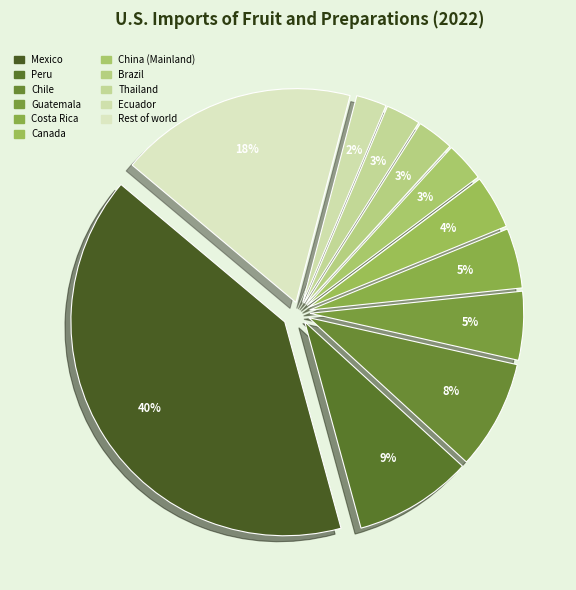

Approximately how many times larger is the value at Mexico compared to Thailand?

15.3